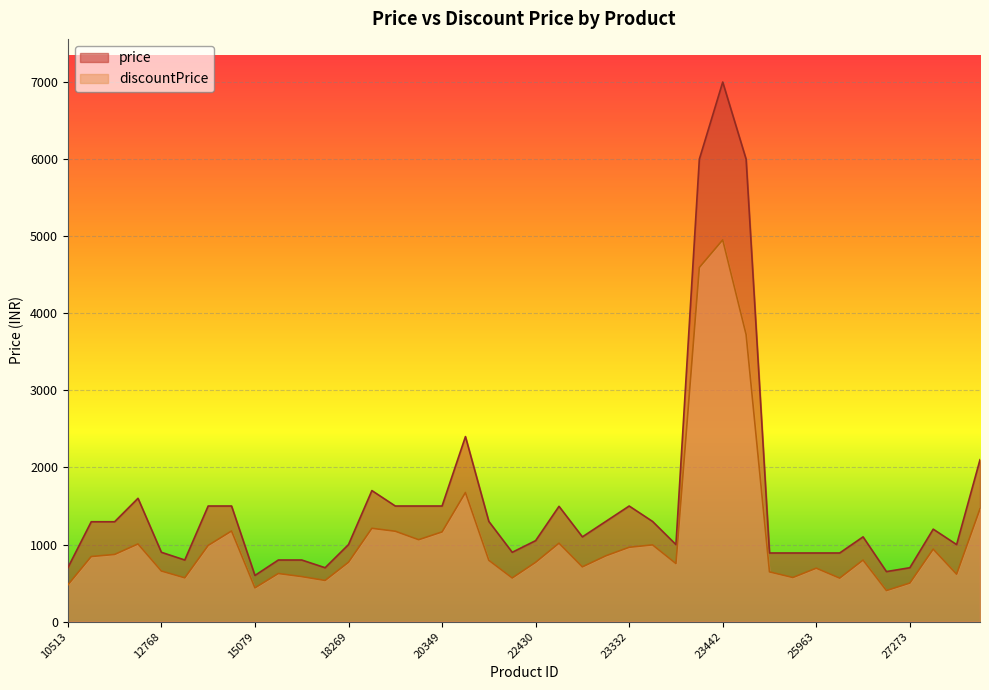

Between 23448 and 22430, which is larger?

23448